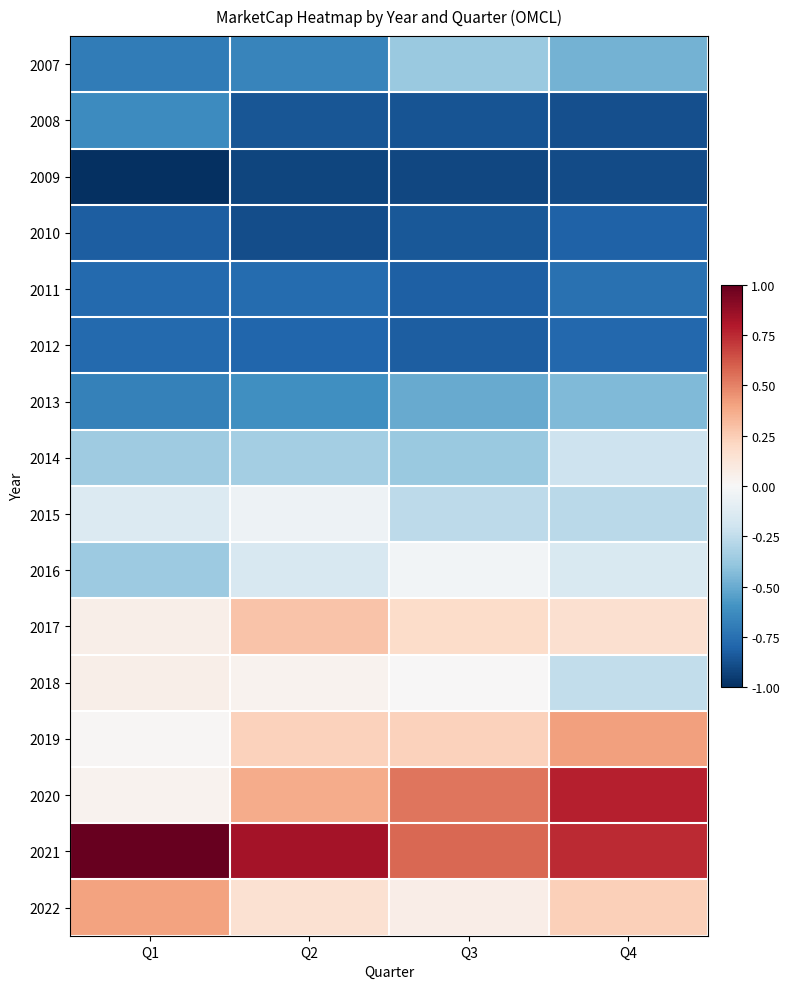

At which category is the sum across all series the highest?

Q4